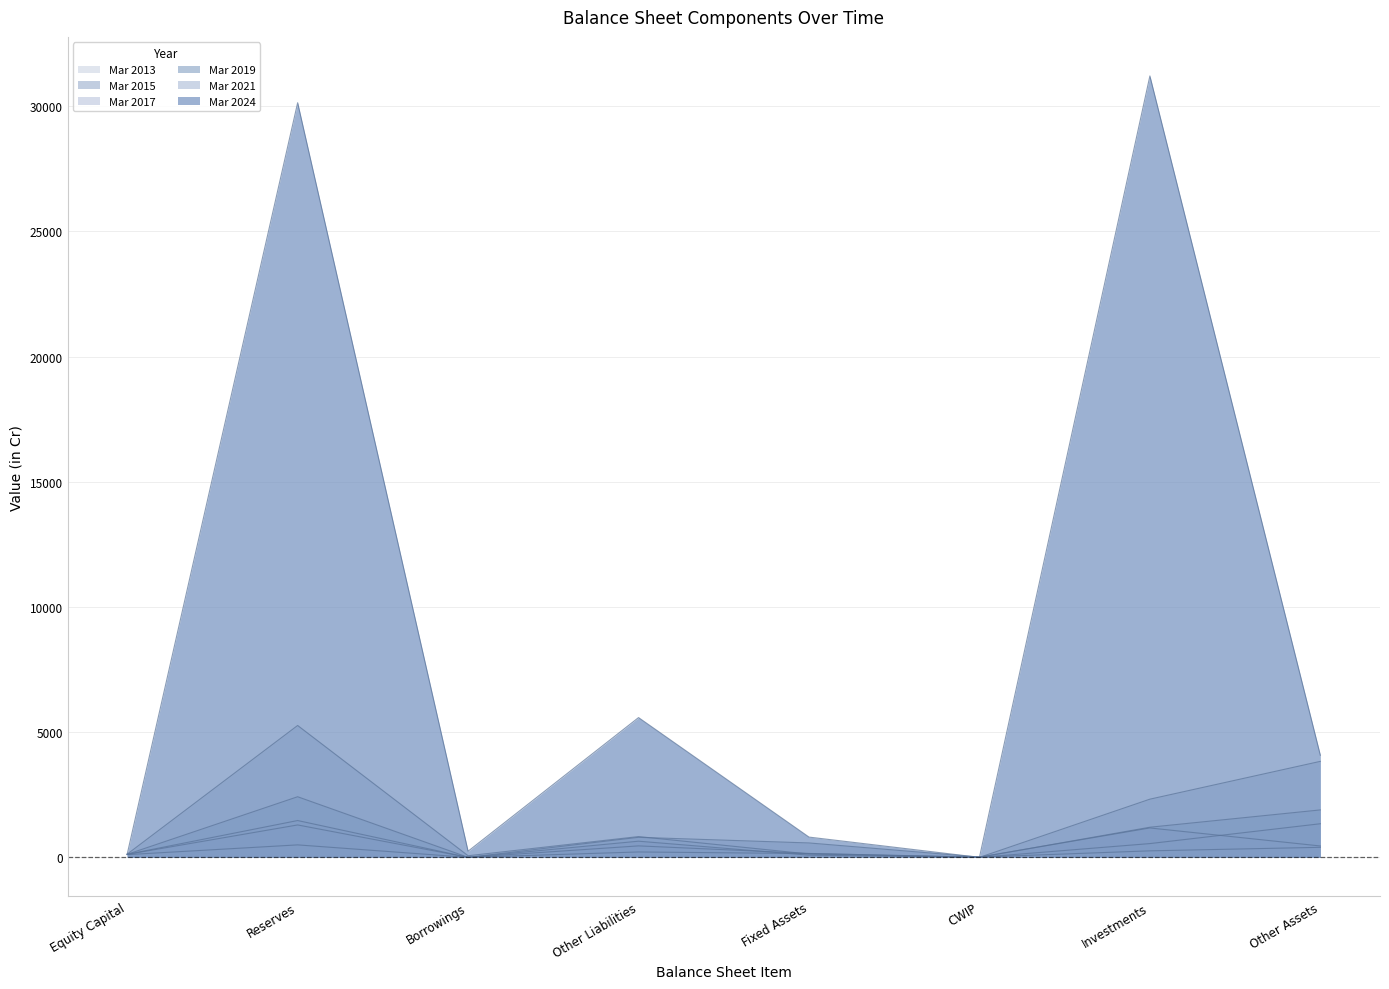

True or false: Mar 2015 and Mar 2021 intersect in this chart.

True